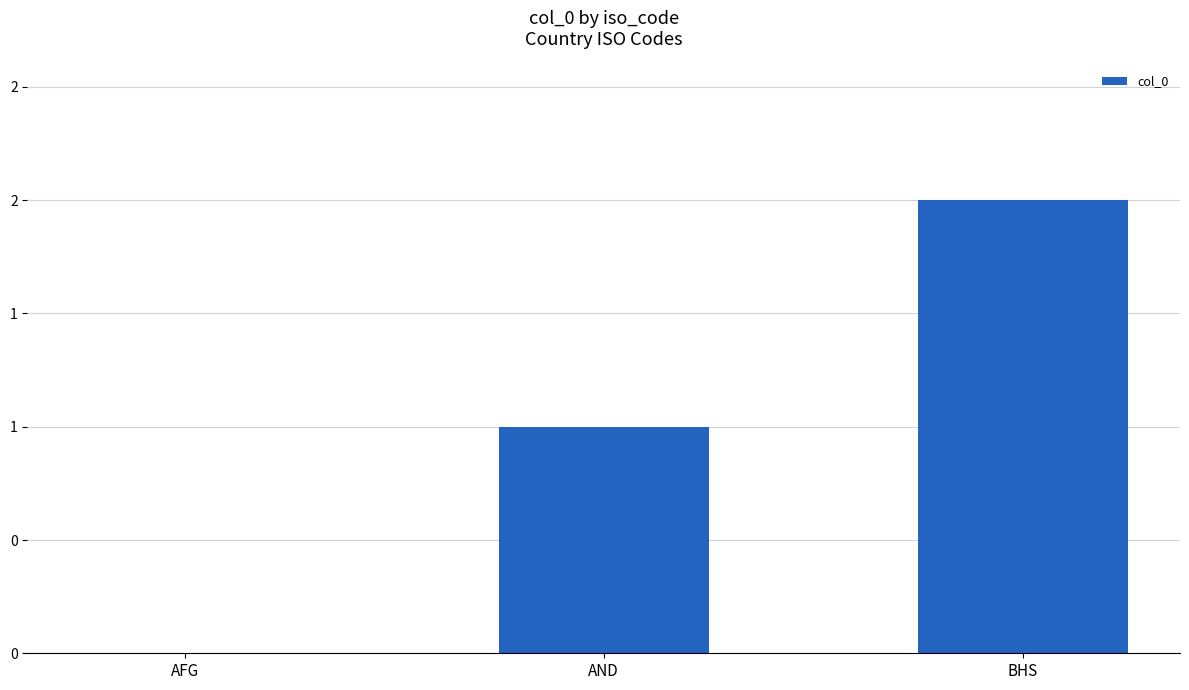

The value at AFG is -1. True or false?

False